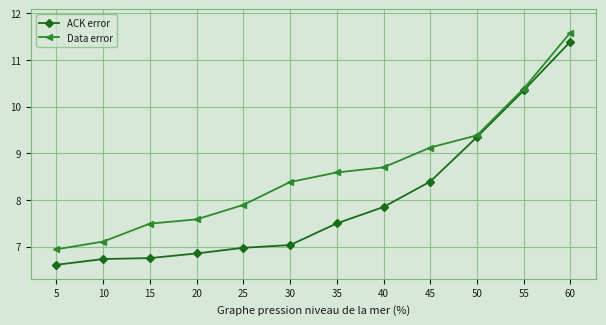

Does the chart have visible grid lines?

Yes